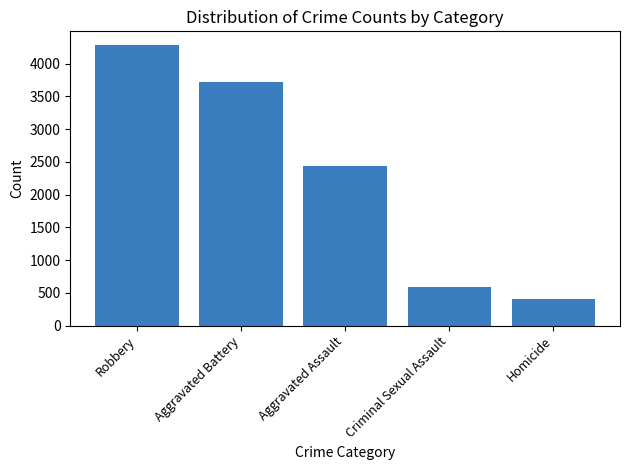

How many values are below 2431?

2